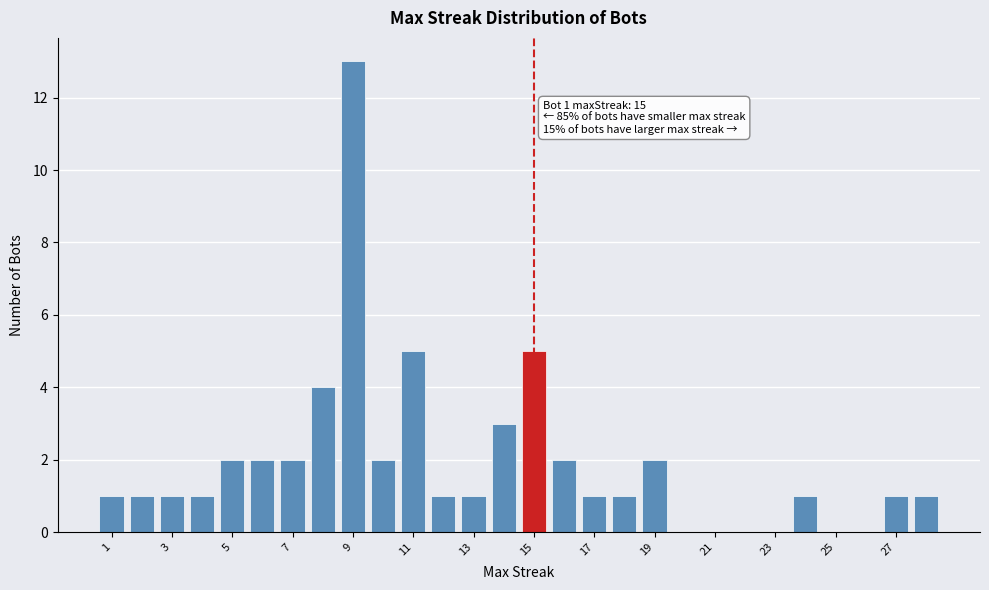

Which range on the x-axis has the tallest bar?

8.5 to 9.5